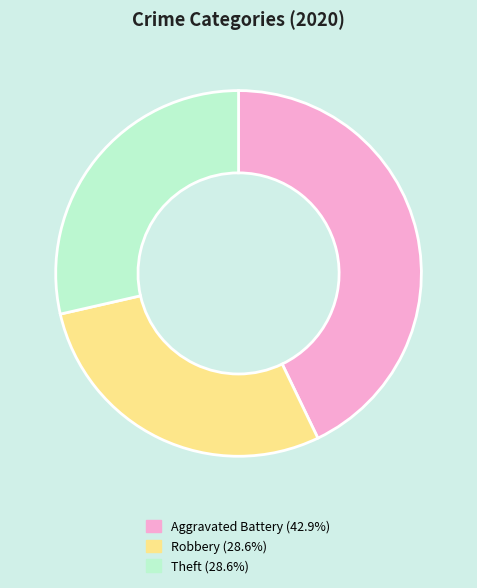

Is there a majority slice in this chart?

No